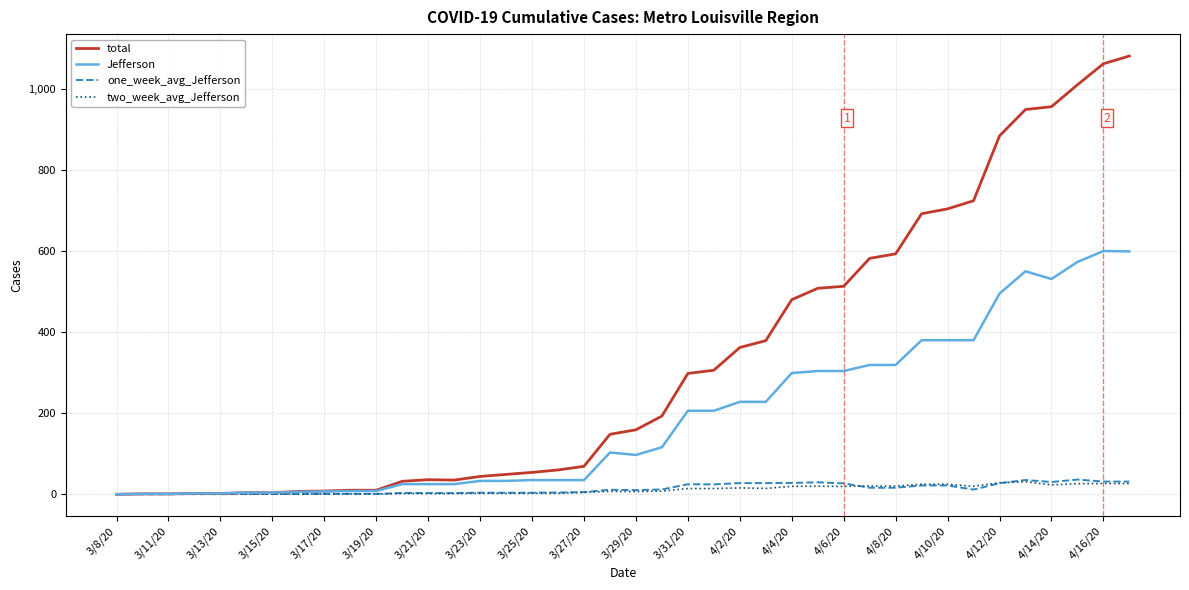

What is the maximum value for Jefferson?

600.0